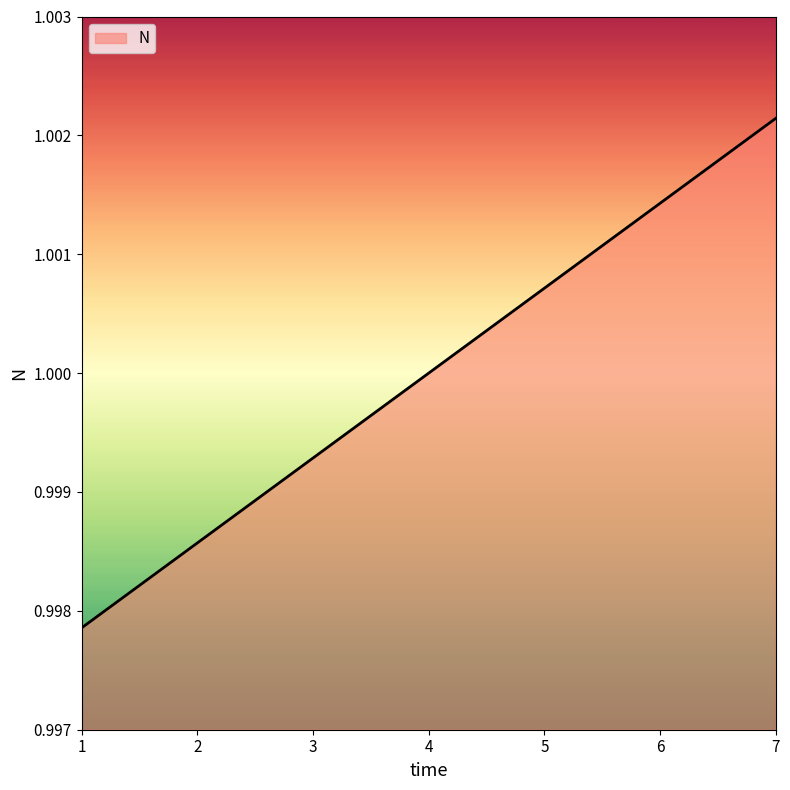

List the labels in order of value, smallest first.

1, 2, 3, 4, 5, 6, 7